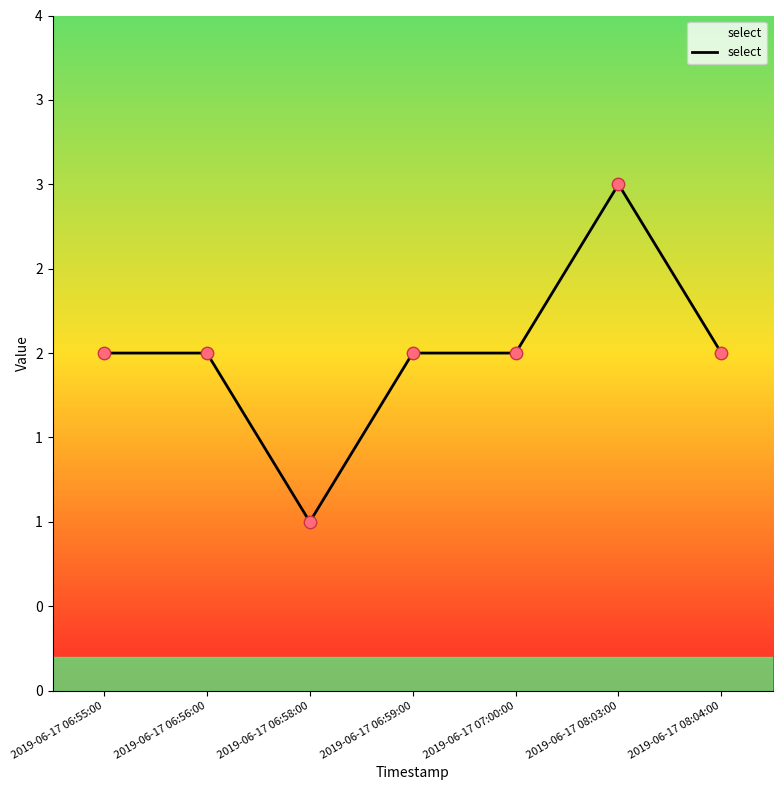

Which has a higher value, 2019-06-17 06:55:00 or 2019-06-17 08:03:00?

2019-06-17 08:03:00